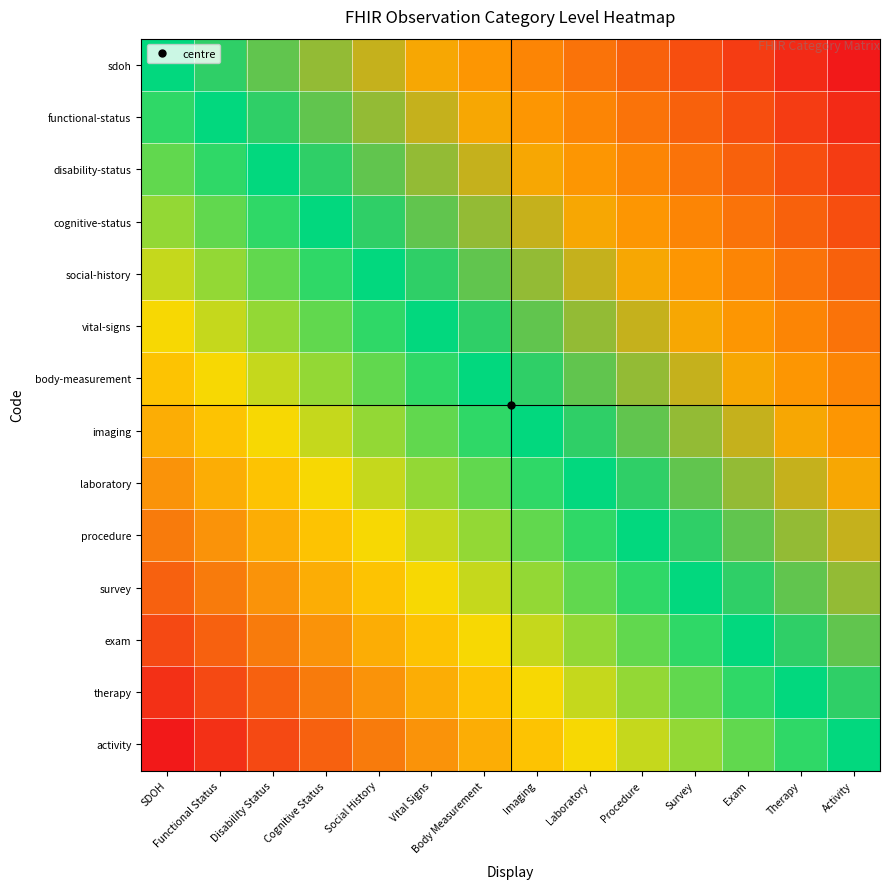

What is the total value across all series at Disability Status?

63